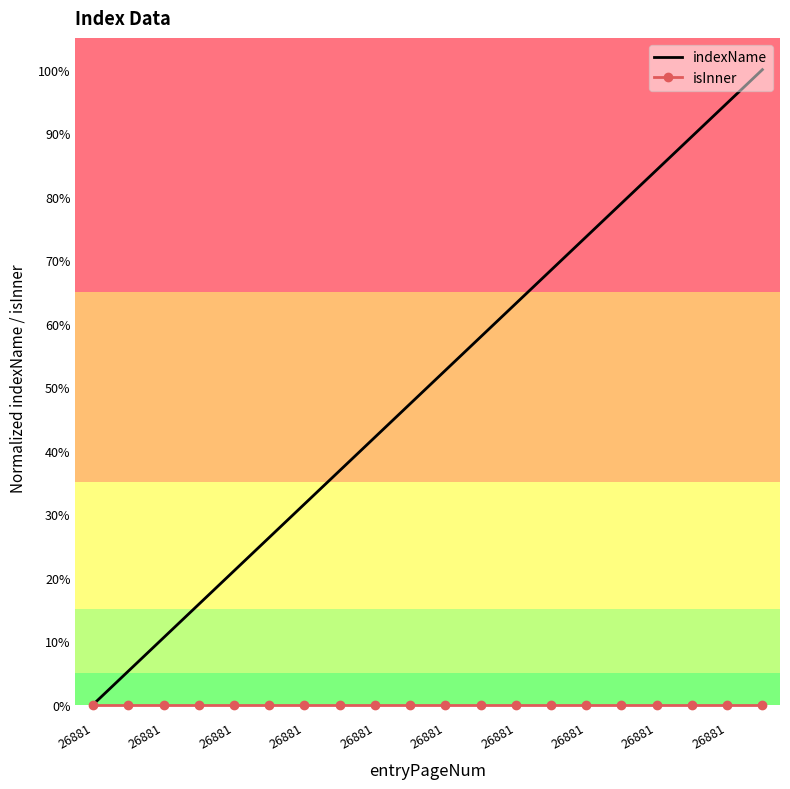

What are all the series names shown in the legend?

indexName, isInner